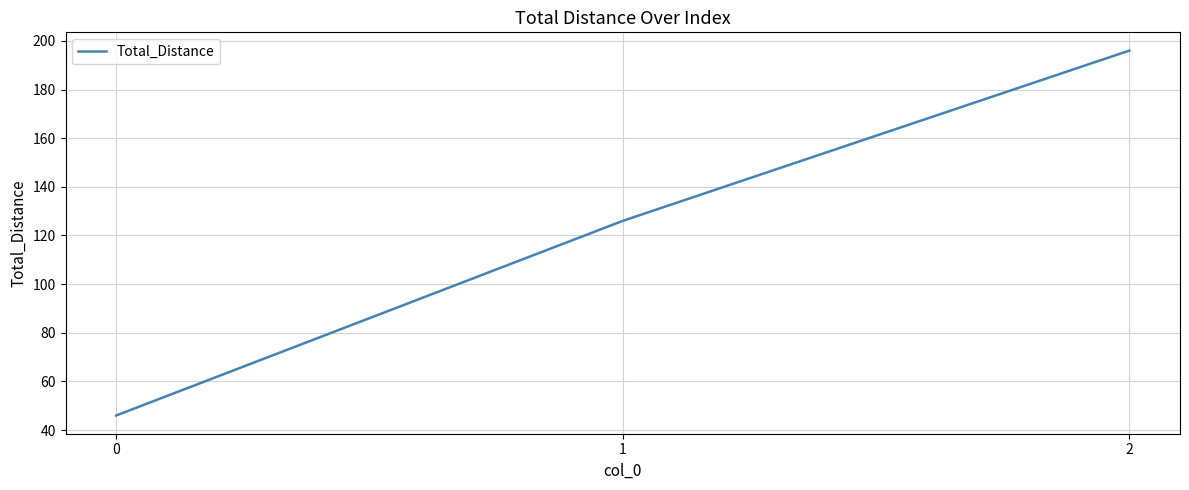

What is the sum of all values?

368